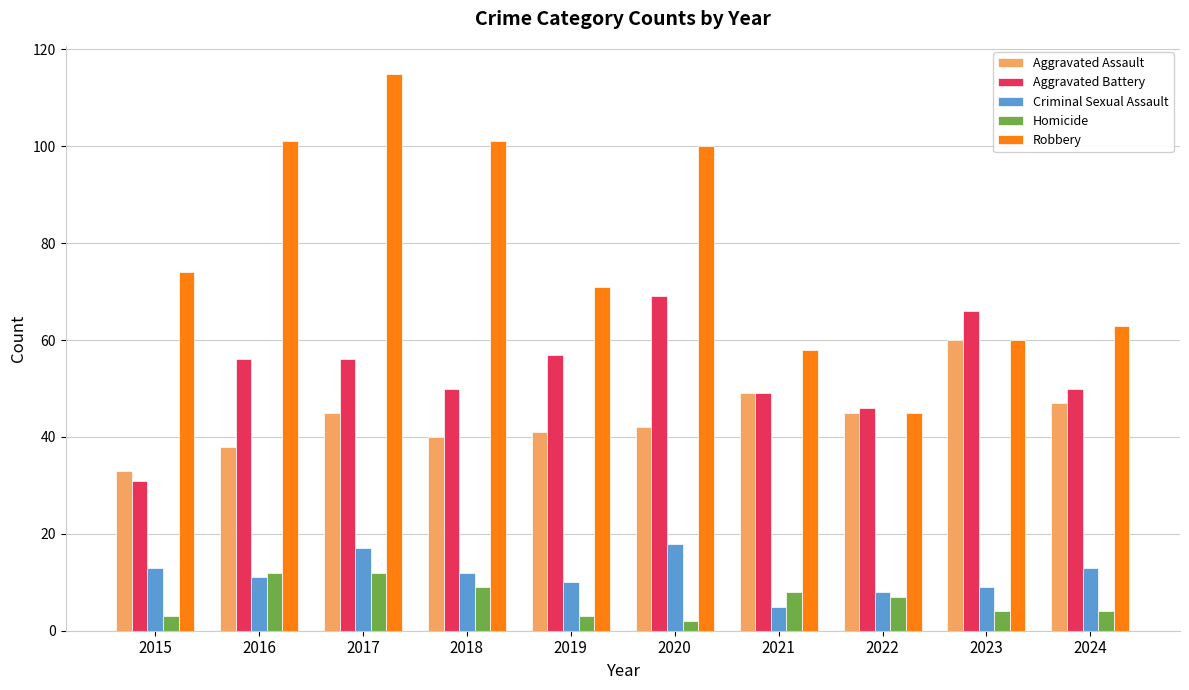

Where is Homicide nearest to the value 7?

2022